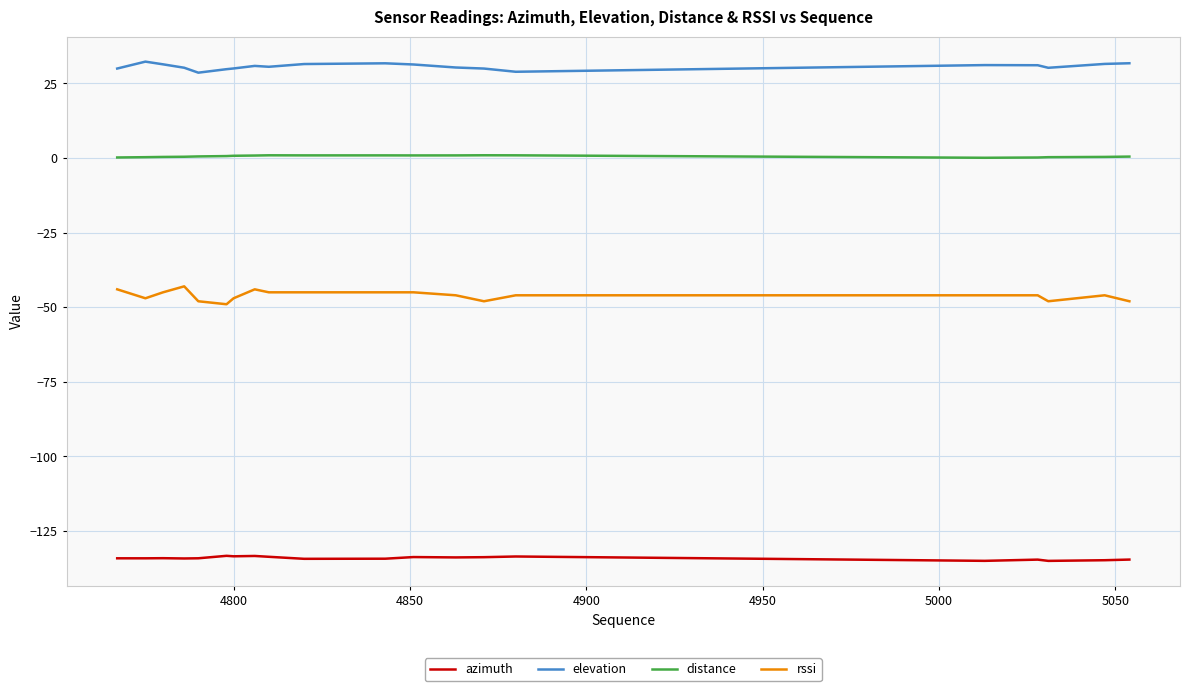

What are all the series names shown in the legend?

azimuth, elevation, distance, rssi